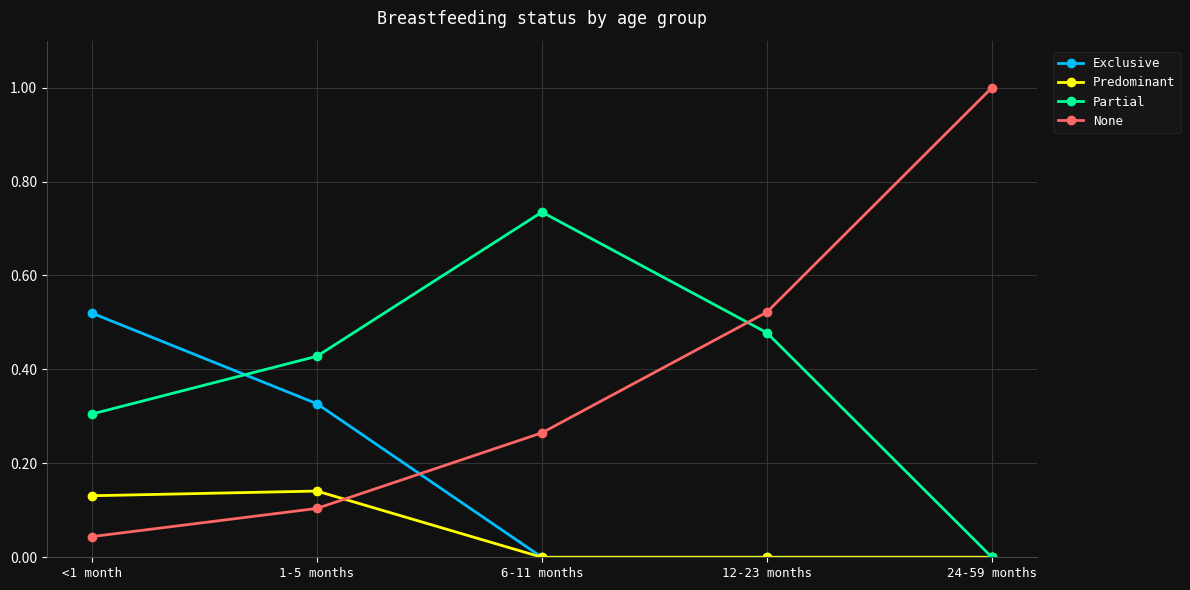

Rank the categories by Partial value from highest to lowest.

6-11 months, 12-23 months, 1-5 months, <1 month, 24-59 months